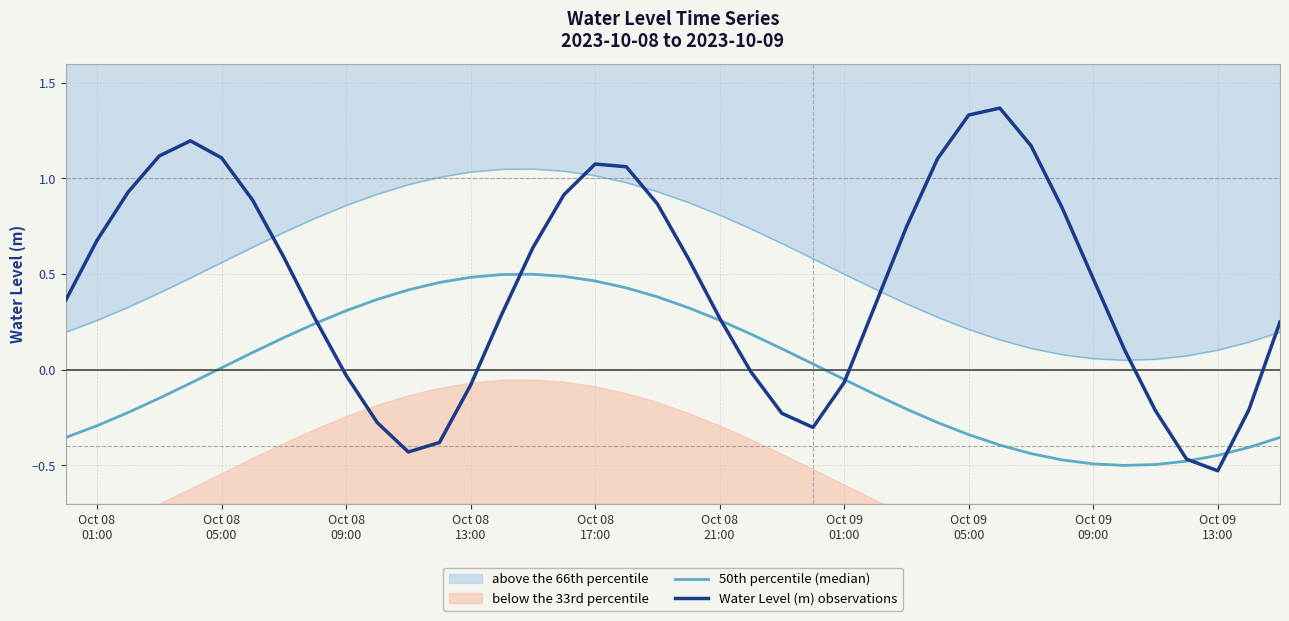

What is the sum of all 50th percentile (median) values?

-0.4